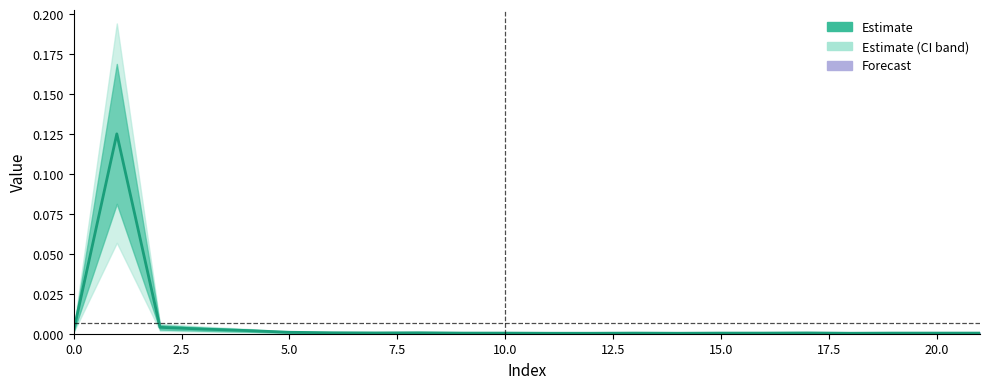

Reading right to left, what are all the values shown in this chart?

0.0	0.0	0.0	0.0	0.0	0.0	0.0	0.0	0.0	0.0	0.0	0.0	0.0	0.0	0.0	0.0	0.0	0.0	0.0	0.0	0.1	0.0